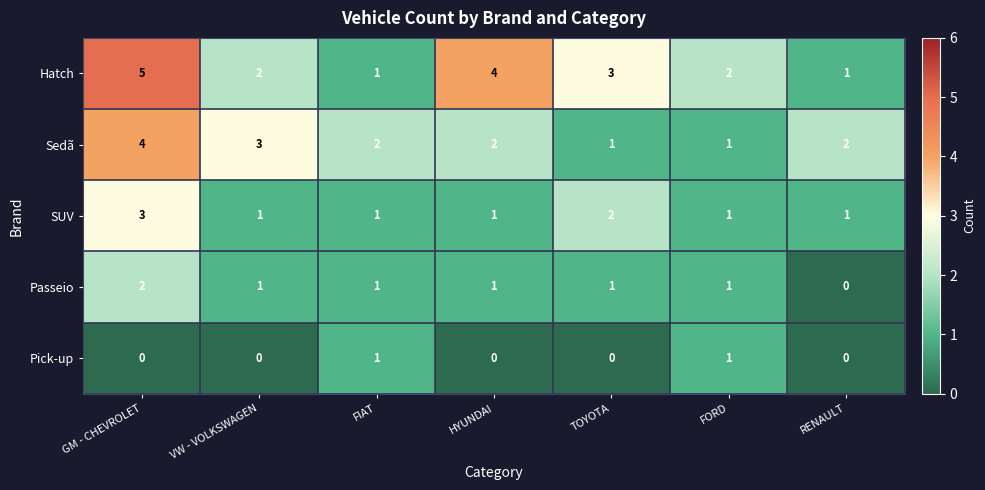

What is the greatest value displayed?

5